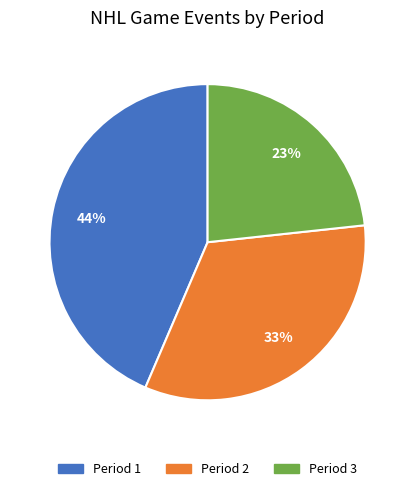

What is the ratio of the value at Period 1 to the value at Period 3?

1.9